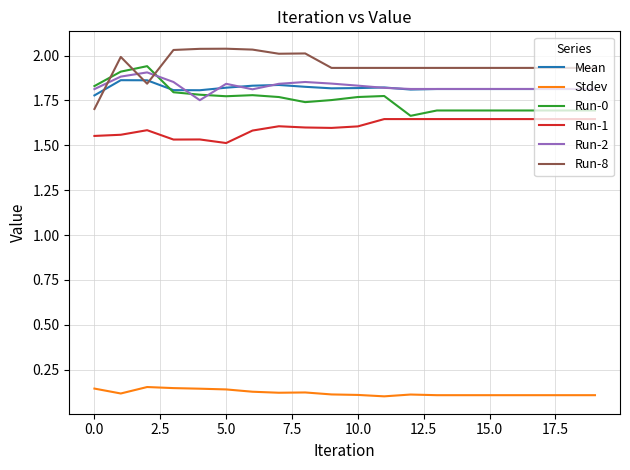

True or false: Run-1 and Run-8 intersect in this chart.

False